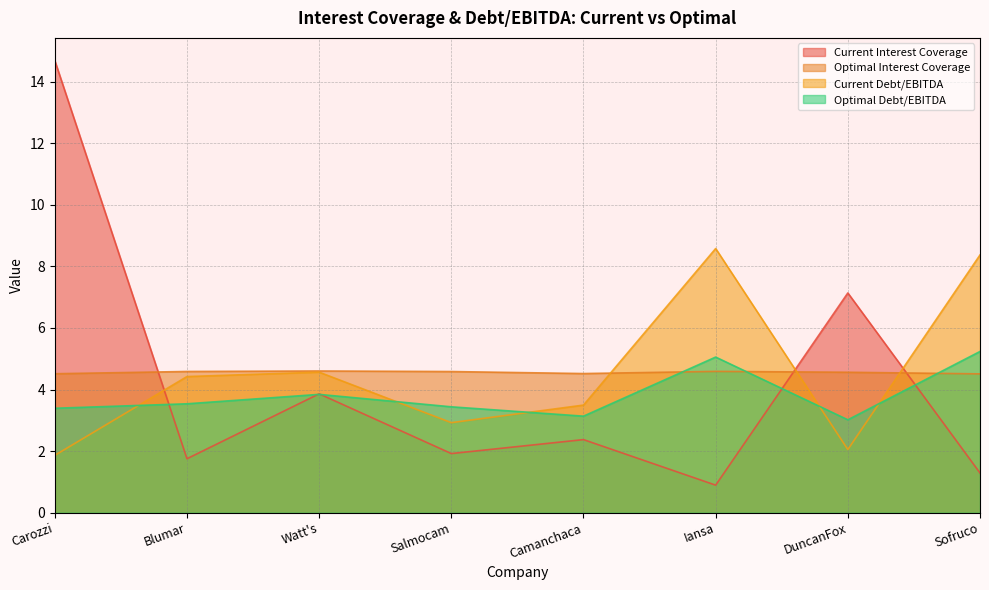

What is the difference between the maximum and minimum values in the current_interest_coverage series?

13.8